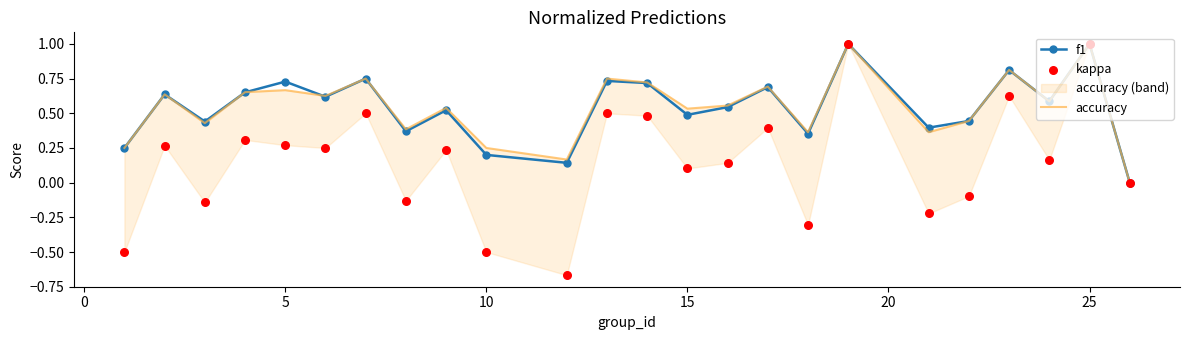

Which series has the largest total across all categories?

accuracy